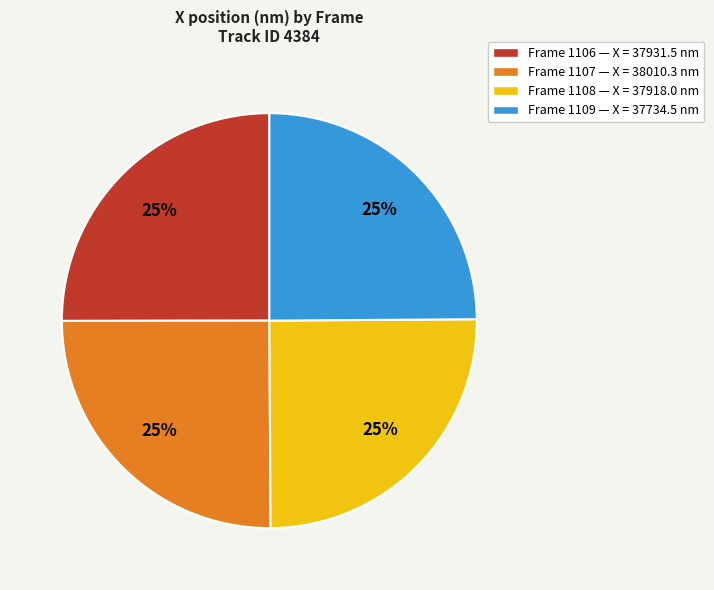

To the nearest percent, what is the average slice percentage?

25%